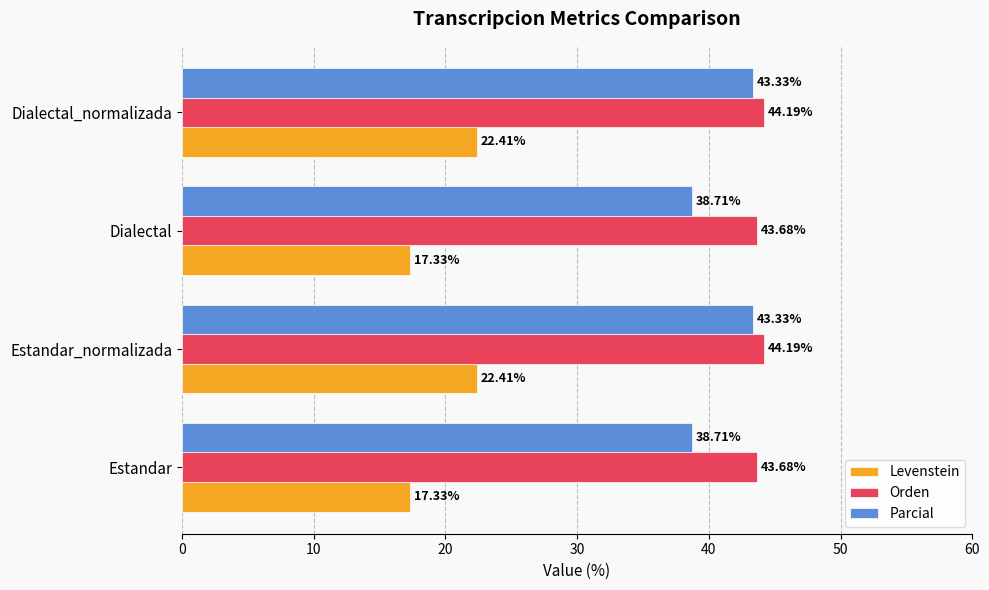

Rank the series by their maximum value, from highest to lowest.

Orden, Parcial, Levenstein